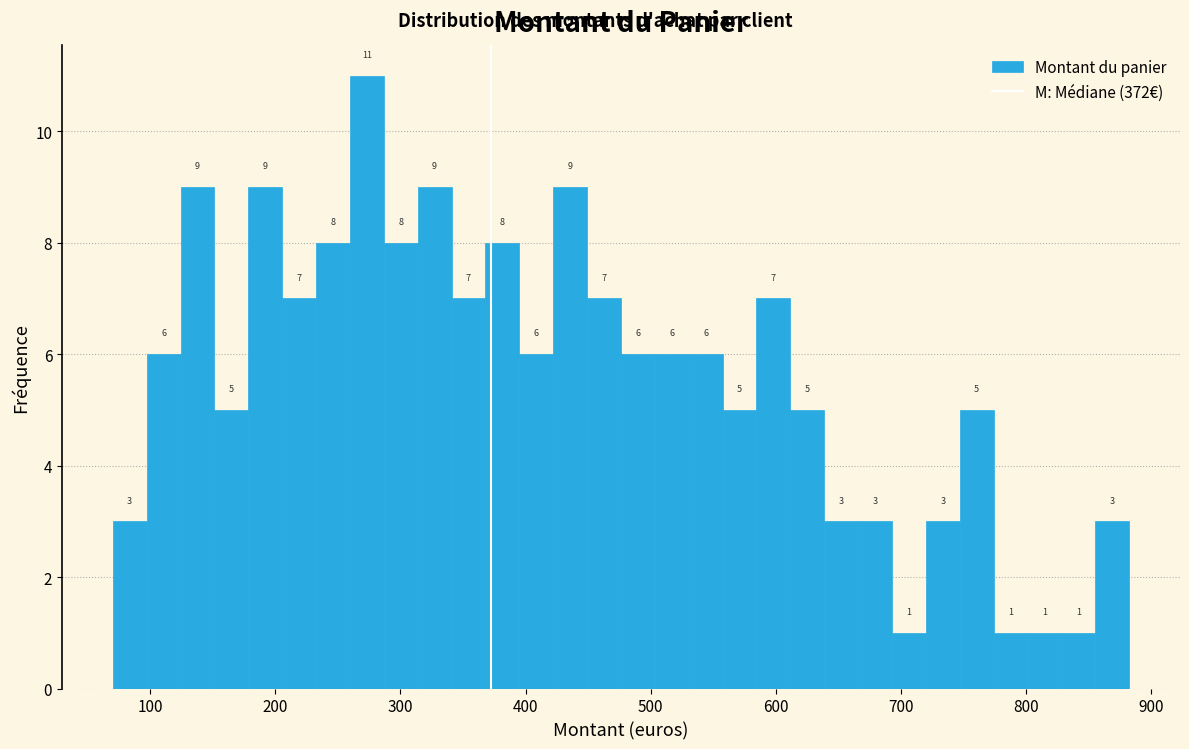

Around what value on the x-axis is the tallest bar? Give the approximate position of its centre, as read against the axis.

270